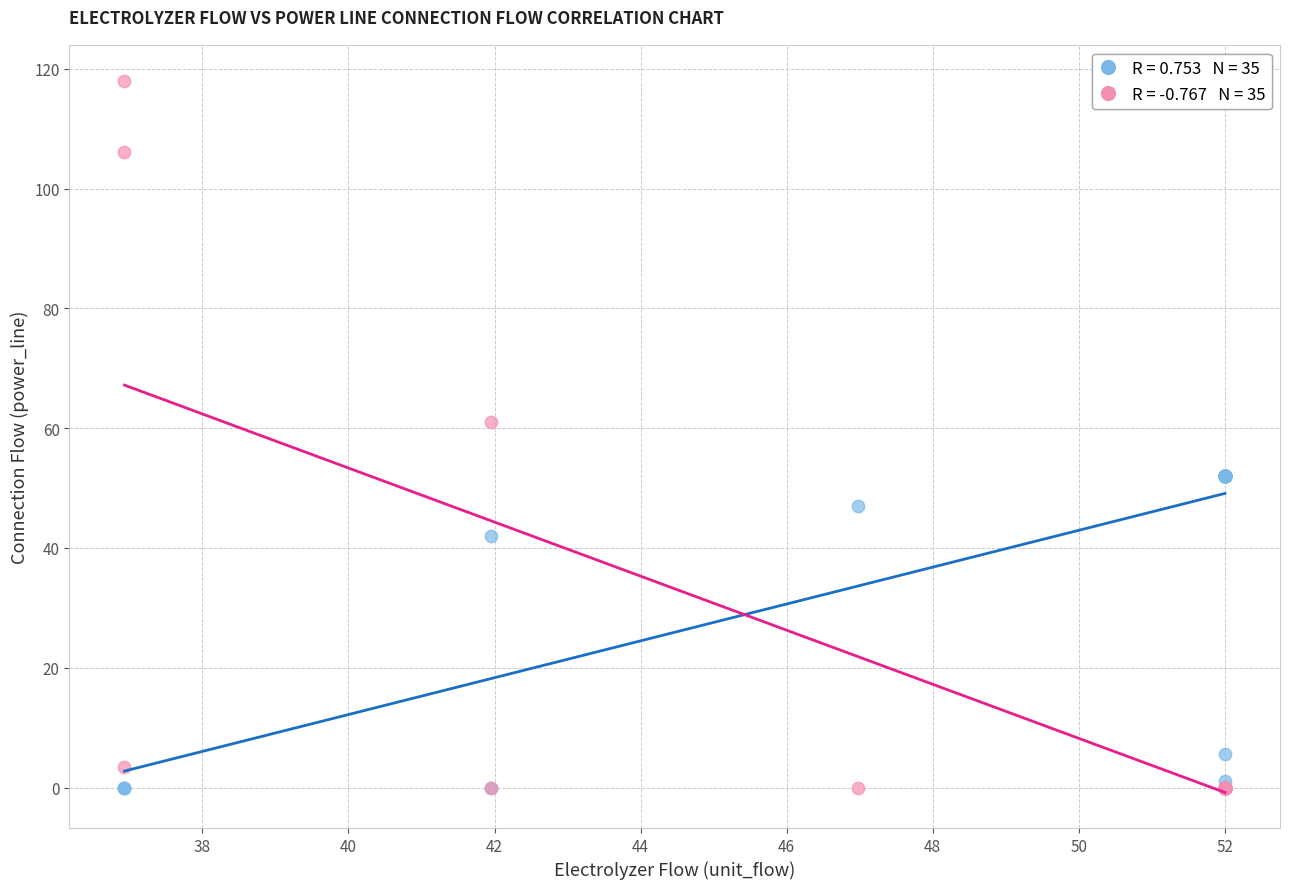

Across all series, what Y value is closest to 59?

61.0